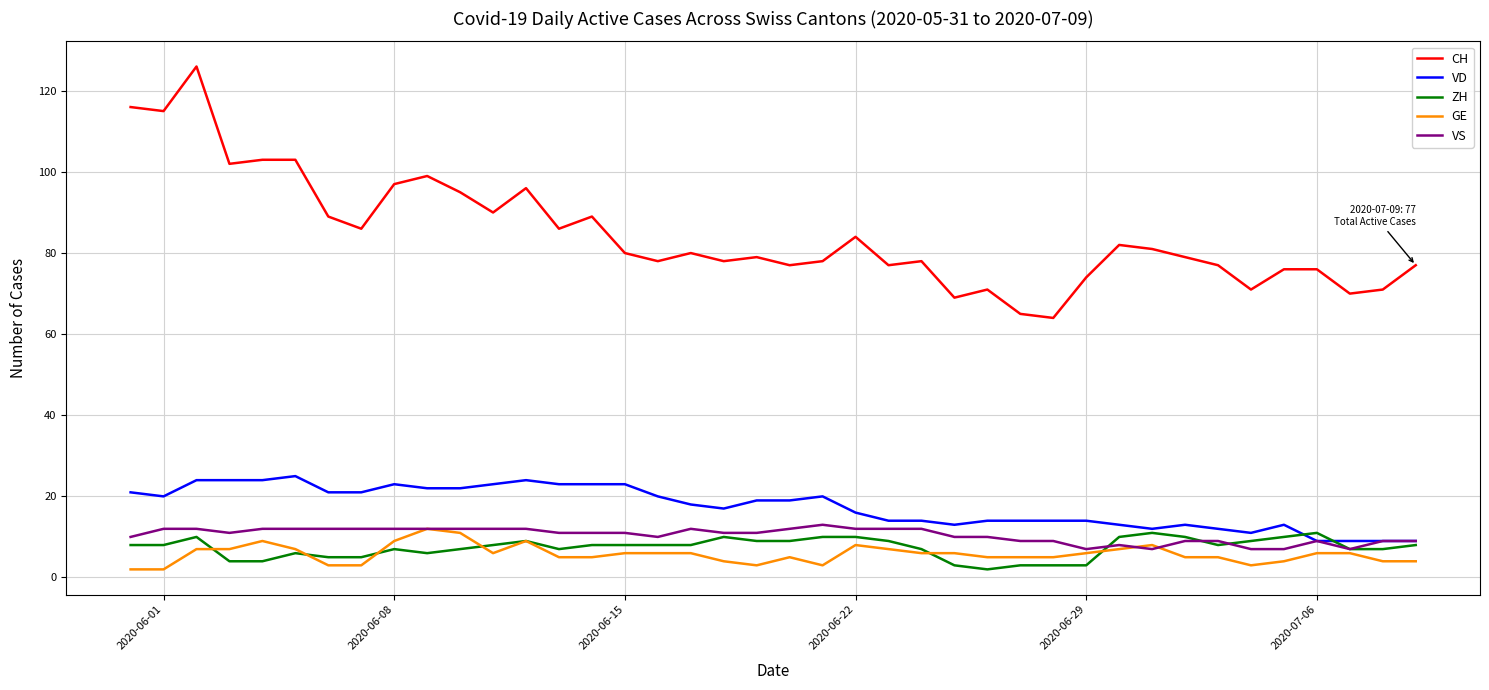

After their last crossing, which series has the higher values: ZH or GE?

ZH